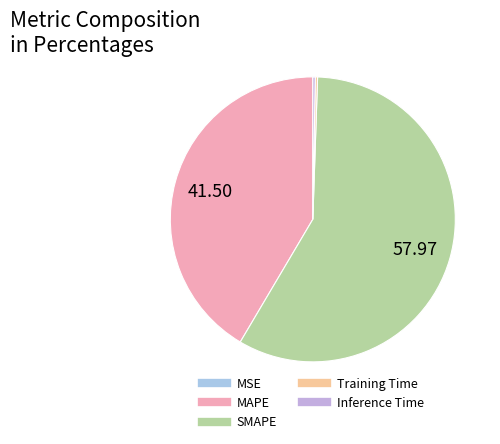

To the nearest percent, what is the combined percentage of MAPE and Inference Time?

42%